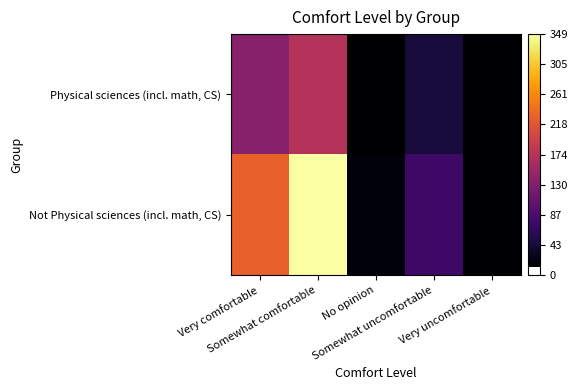

What is the spread (max minus min) of values at Very comfortable?

93